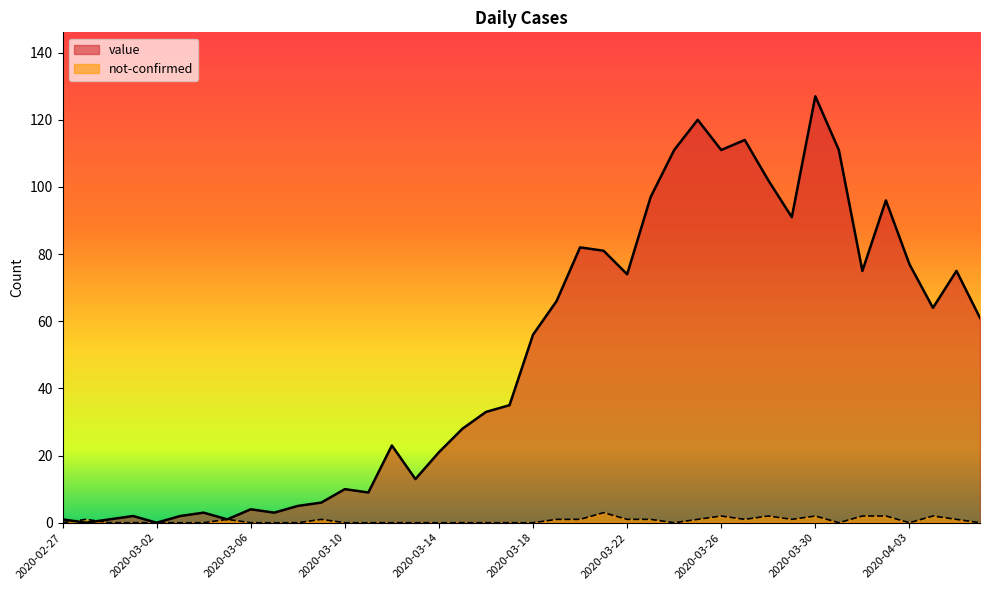

What position from the right is 2020-02-29?

38